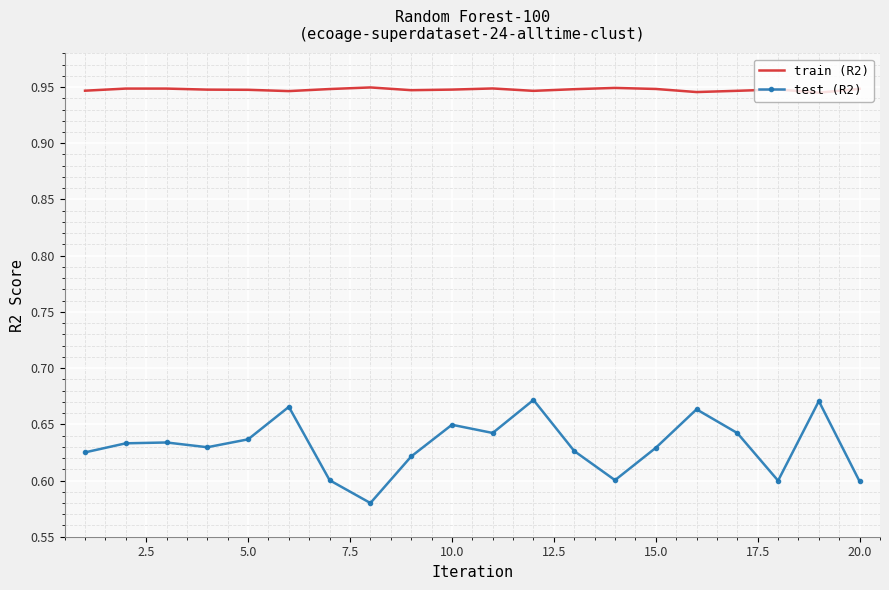

Which series has the largest total across all categories?

train (R2)